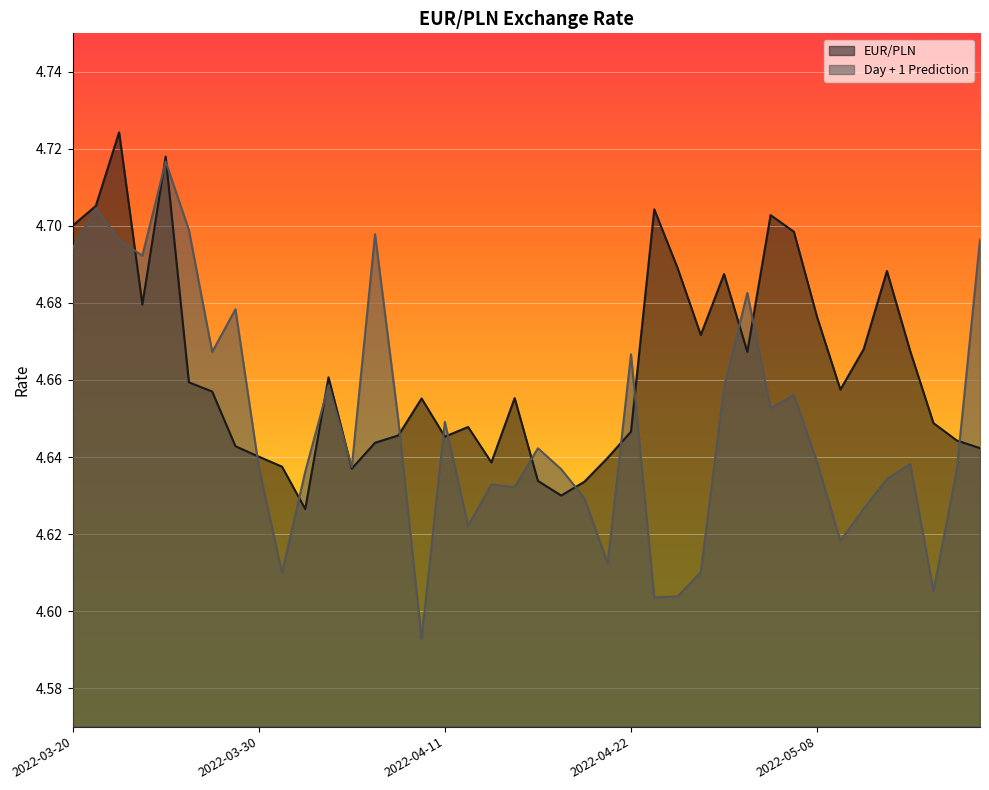

What is the value of the Day + 1 Prediction point at the 10th from the left?

4.6